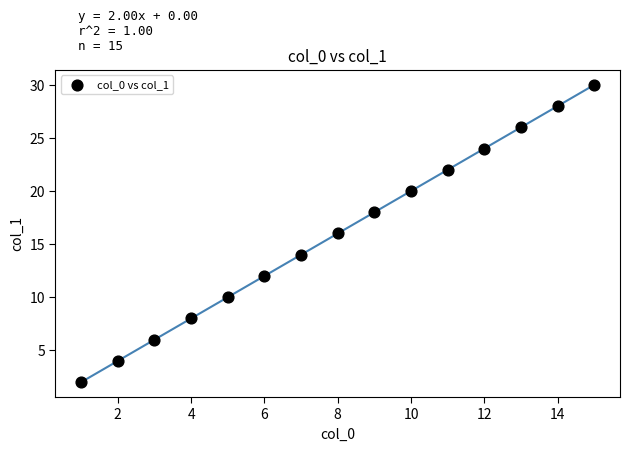

What is the range of X values (max minus min)?

14